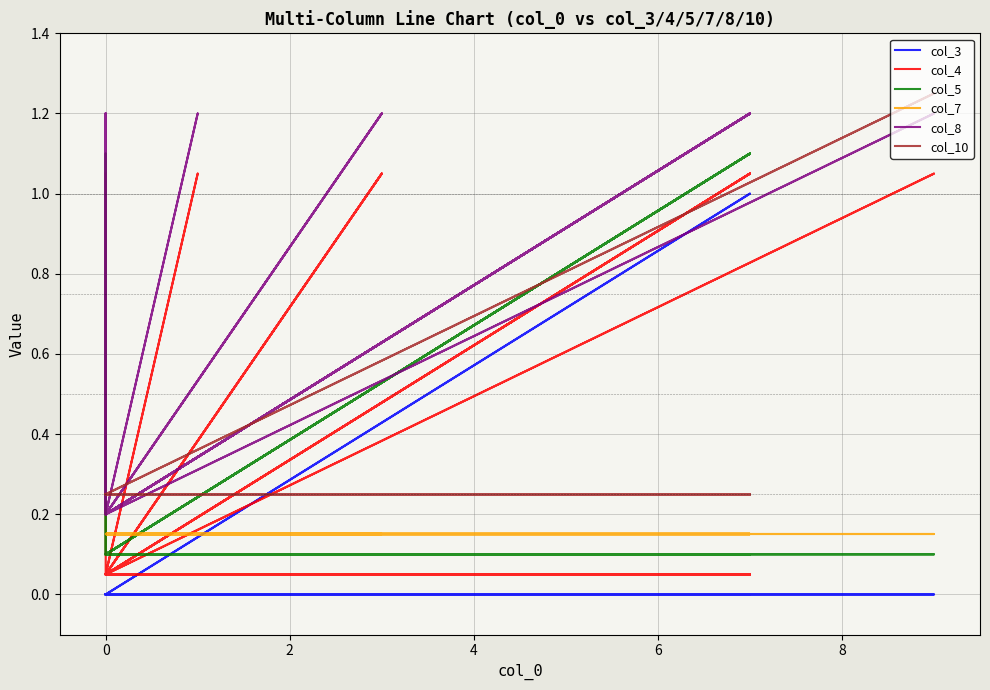

Reading left to right, list all the values displayed in this chart.

col_3: 0.0	0.0	0.0	0.0	0.0	0.0	0.0	0.0	0.0	0.0	0.0	0.0	0.0	0.0	0.0	0.0	0.0	0.0	0.0	0.0	0.0	0.0	0.0	0.0	0.0	0.0	0.0	0.0	0.0	0.0	0.0	0.0	0.0	0.0	0.0	0.0	0.0	0.0	1.0	0.0
col_4: 1.1	0.1	1.1	0.1	1.1	0.1	0.1	0.1	0.1	0.1	1.1	0.1	1.1	0.1	0.1	0.1	0.1	0.1	0.1	0.1	0.1	0.1	0.1	0.1	1.1	0.1	0.1	0.1	0.1	0.1	0.1	0.1	1.1	0.1	0.1	0.1	1.1	0.1	0.1	0.1
col_5: 0.1	0.1	0.1	0.1	0.1	0.1	1.1	0.1	1.1	0.1	0.1	0.1	0.1	0.1	1.1	0.1	1.1	0.1	0.1	0.1	1.1	0.1	0.1	0.1	0.1	0.1	0.1	0.1	1.1	0.1	0.1	0.1	0.1	0.1	0.1	0.1	0.1	0.1	0.1	0.1
col_7: 0.2	0.2	0.2	0.2	0.2	0.2	0.2	0.2	0.2	0.2	0.2	0.2	0.2	0.2	0.2	0.2	0.2	0.2	0.2	0.2	0.2	0.2	0.2	0.2	0.2	0.2	0.2	0.2	0.2	0.2	0.2	0.2	0.2	0.2	0.2	0.2	0.2	0.2	0.2	0.2
col_8: 1.2	0.2	1.2	0.2	1.2	0.2	1.2	0.2	1.2	0.2	1.2	0.2	1.2	0.2	1.2	0.2	1.2	0.2	0.2	0.2	1.2	0.2	0.2	0.2	1.2	0.2	0.2	0.2	1.2	0.2	0.2	0.2	1.2	0.2	0.2	0.2	1.2	0.2	1.2	0.2
col_10: 0.2	0.2	0.2	0.2	0.2	0.2	0.2	0.2	0.2	0.2	0.2	0.2	0.2	0.2	0.2	0.2	0.2	0.2	0.2	0.2	0.2	0.2	0.2	0.2	0.2	0.2	0.2	0.2	0.2	0.2	0.2	0.2	0.2	0.2	0.2	0.2	1.2	0.2	0.2	0.2